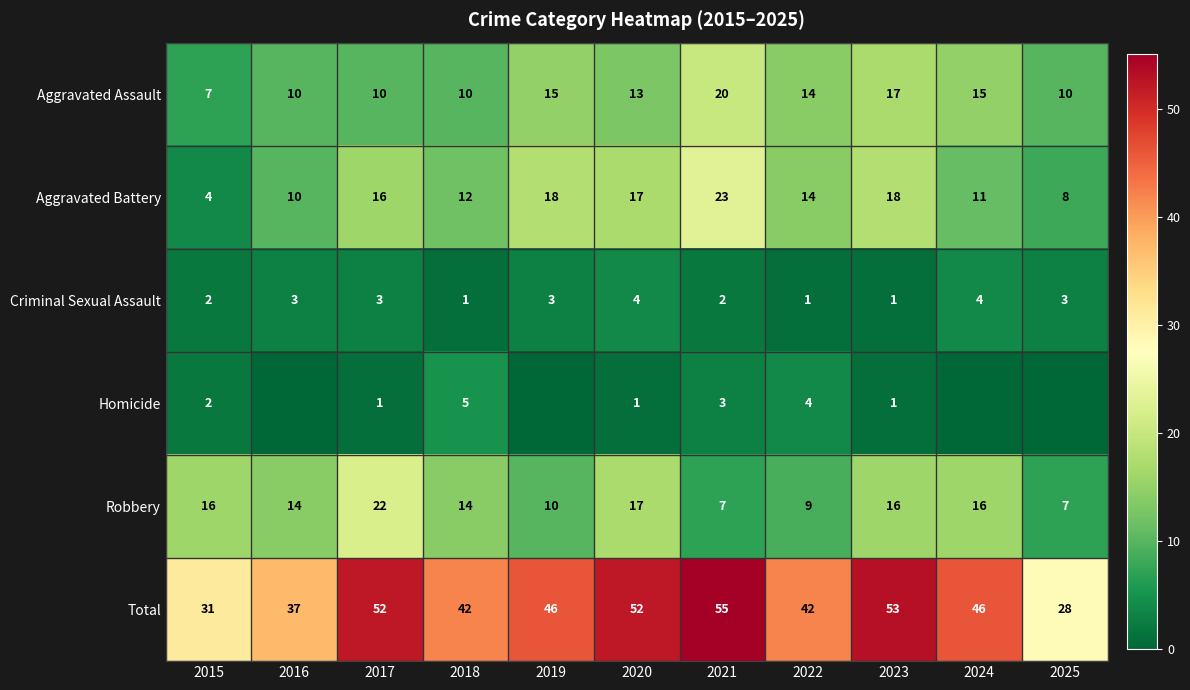

What is the difference between the highest and lowest values at 2023?

52